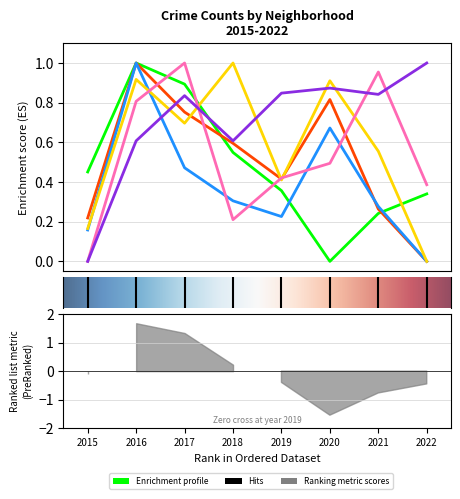

Is it true that Chatham equals 0.5 at 2015?

False